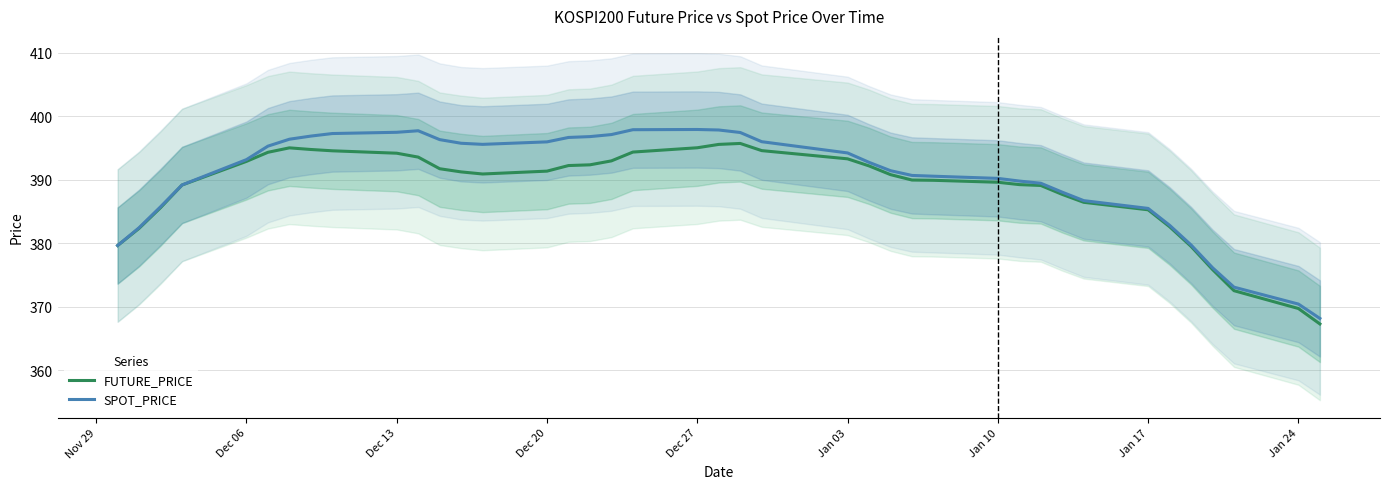

What are all the series names shown in the legend?

FUTURE_PRICE, SPOT_PRICE